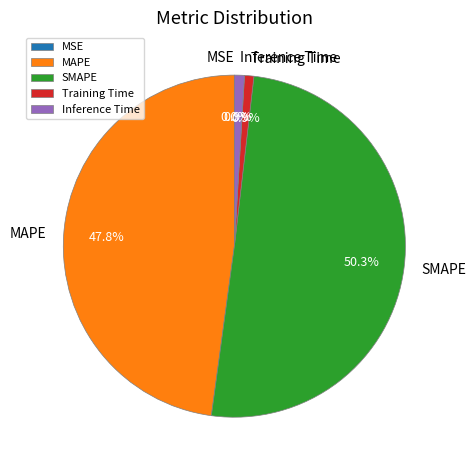

Which category accounts for the majority?

SMAPE